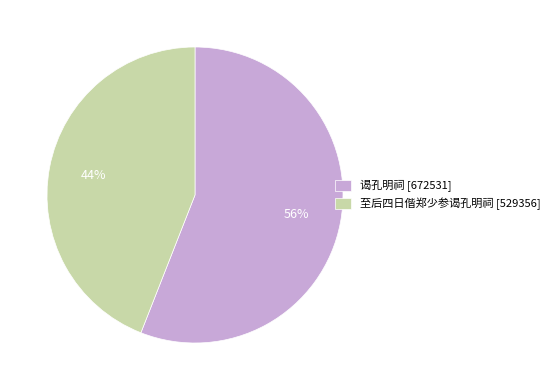

Rank the categories by value from highest to lowest.

谒孔明祠, 至后四日偕郑少参谒孔明祠